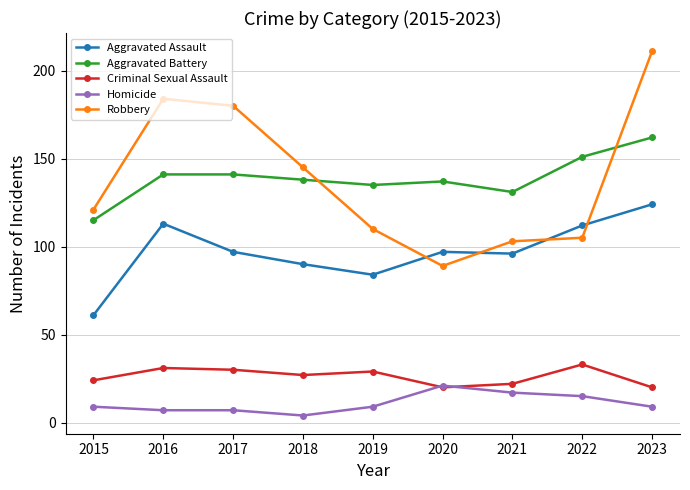

How many lines are shown in the chart?

5